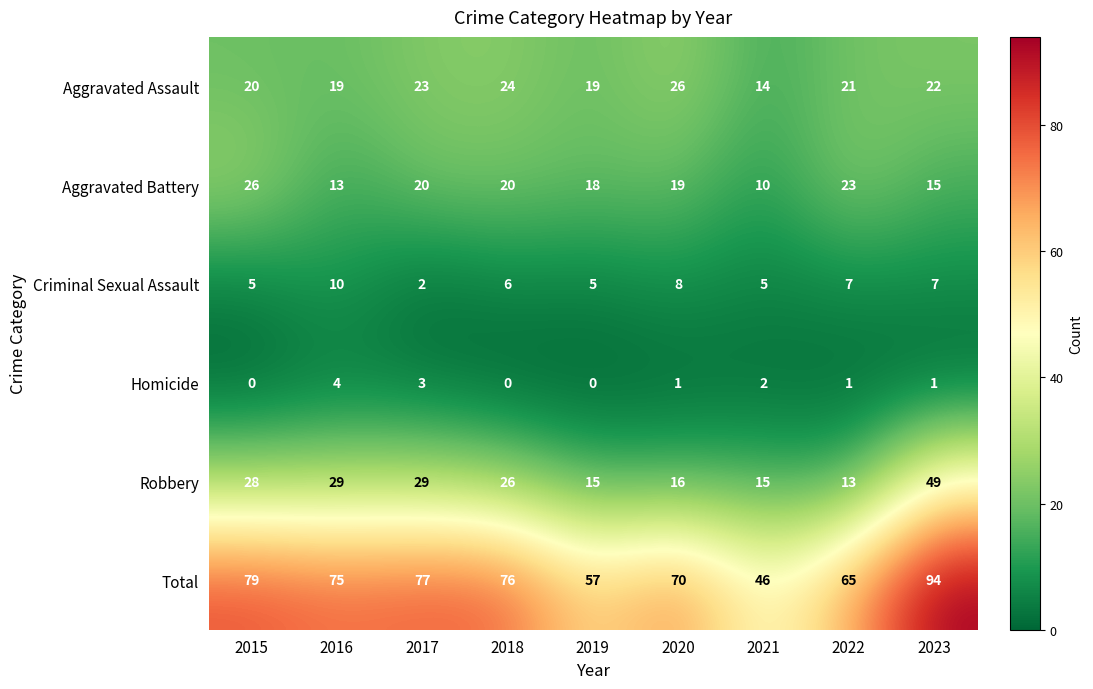

What is the spread (max minus min) of values at 2017?

75